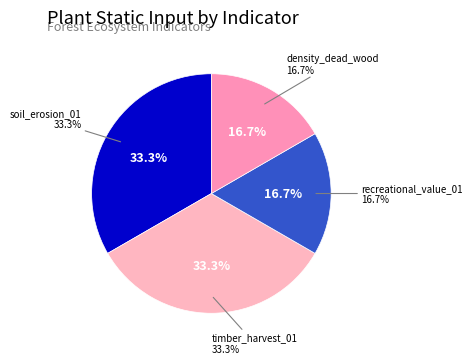

Is there any slice that represents more than half of the pie?

Yes